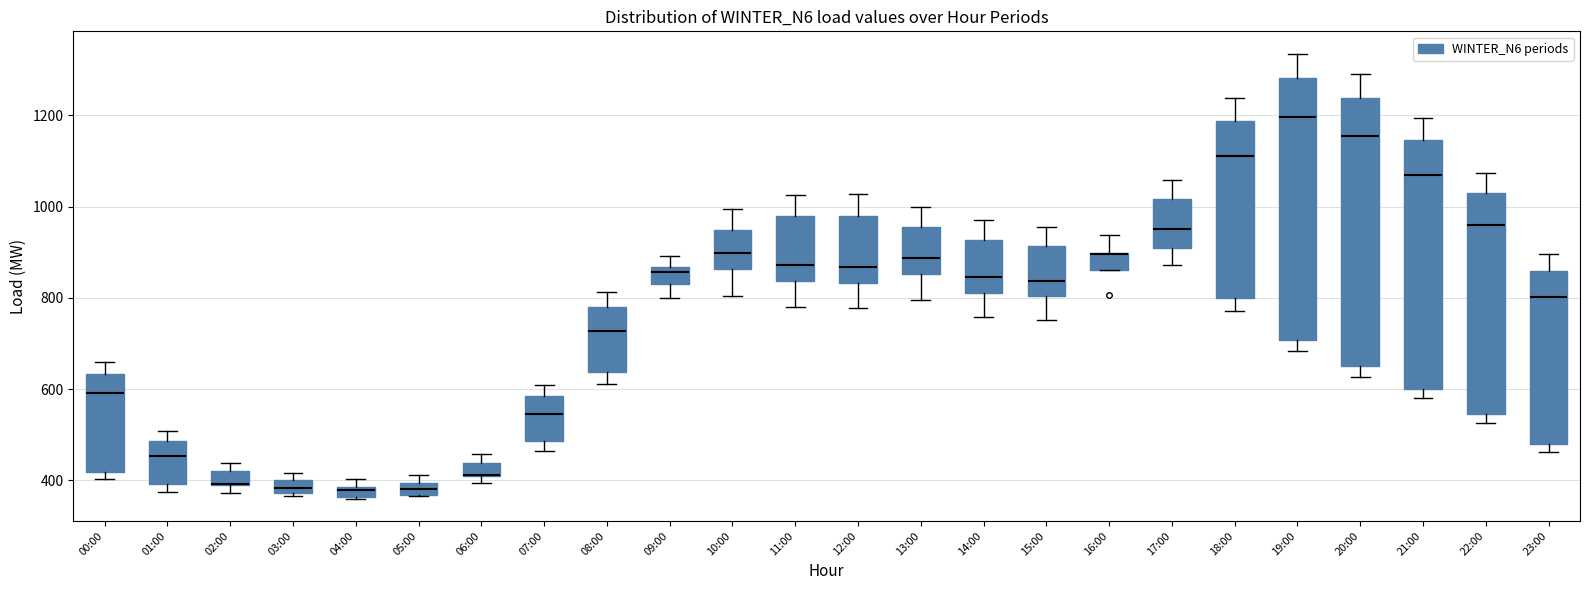

Where is the lower edge of the box for 05:00 on the y-axis? The values are not printed on the chart, so give them approximately, as read against the axis.

360